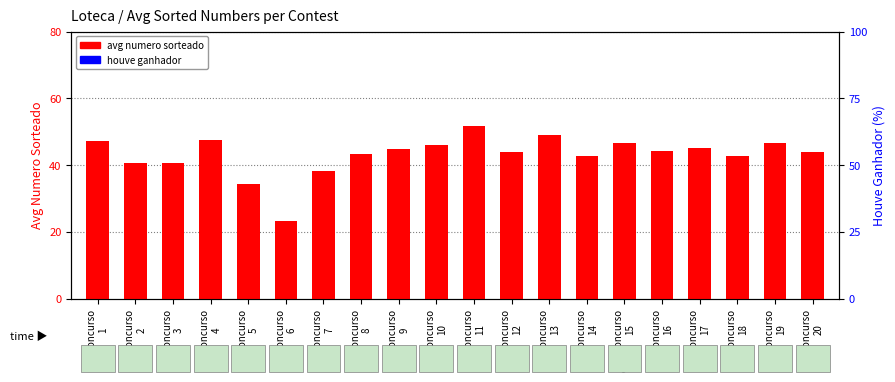

The houve ganhador series shows 0.0 at concurso
4. True or false?

True